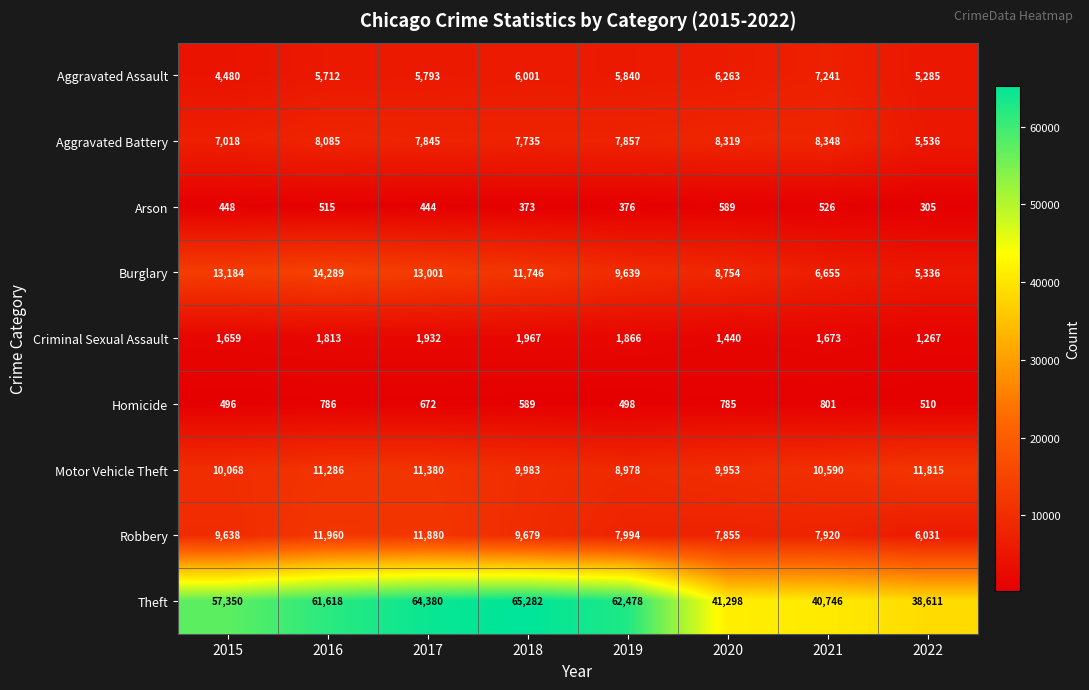

At 2018, list the series in order from largest to smallest.

Theft, Burglary, Motor Vehicle Theft, Robbery, Aggravated Battery, Aggravated Assault, Criminal Sexual Assault, Homicide, Arson